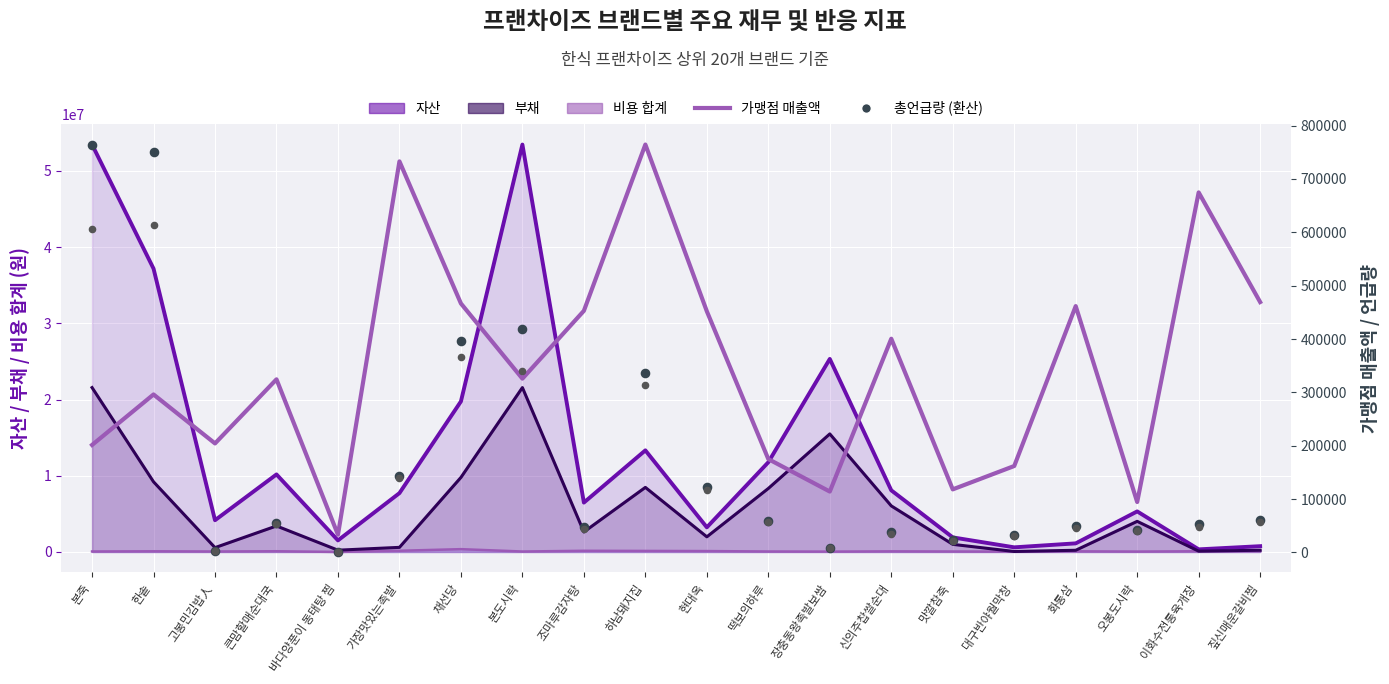

At which category is the sum across all series the highest?

한솥